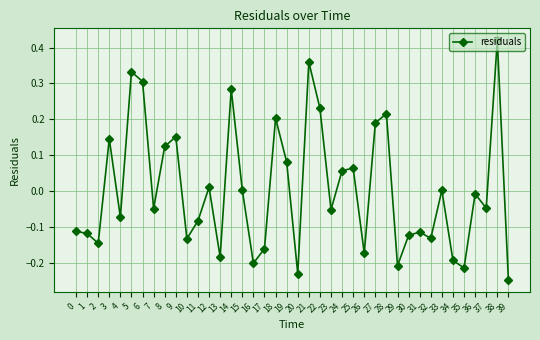

What is the difference between the maximum and minimum values?

0.7